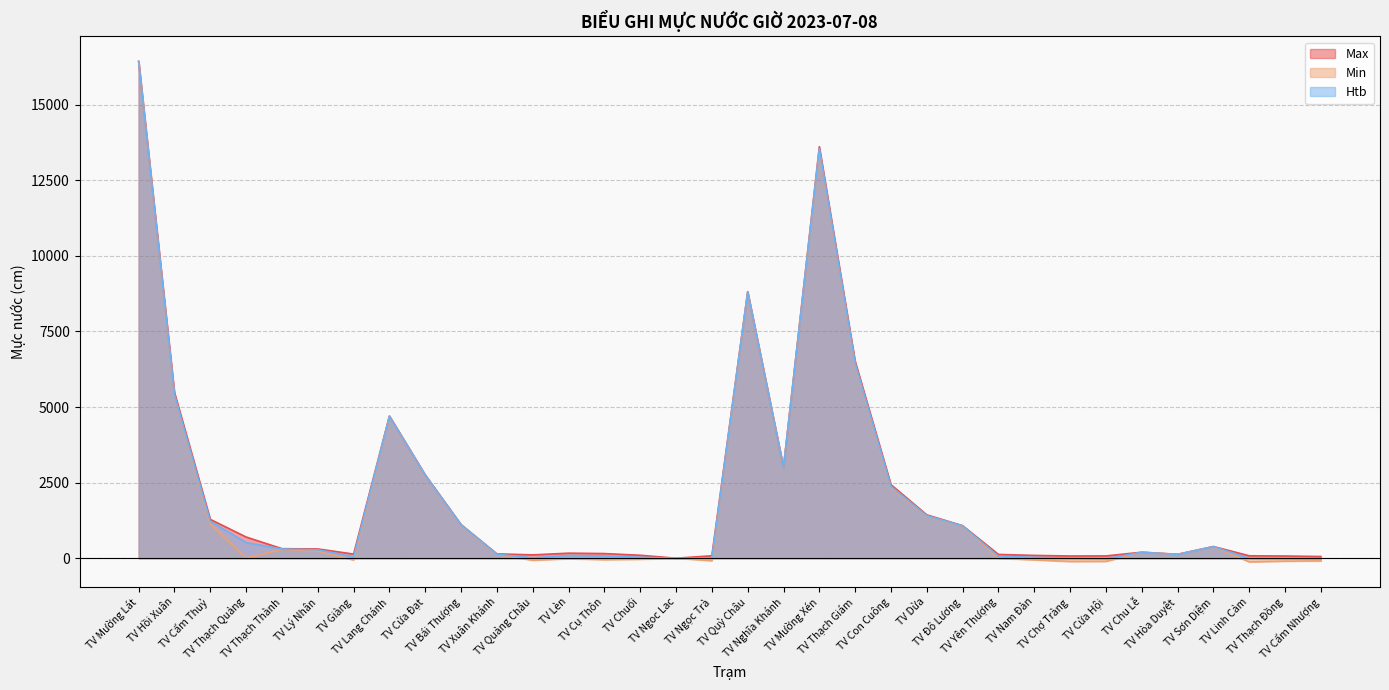

How many series are shown in this chart?

3